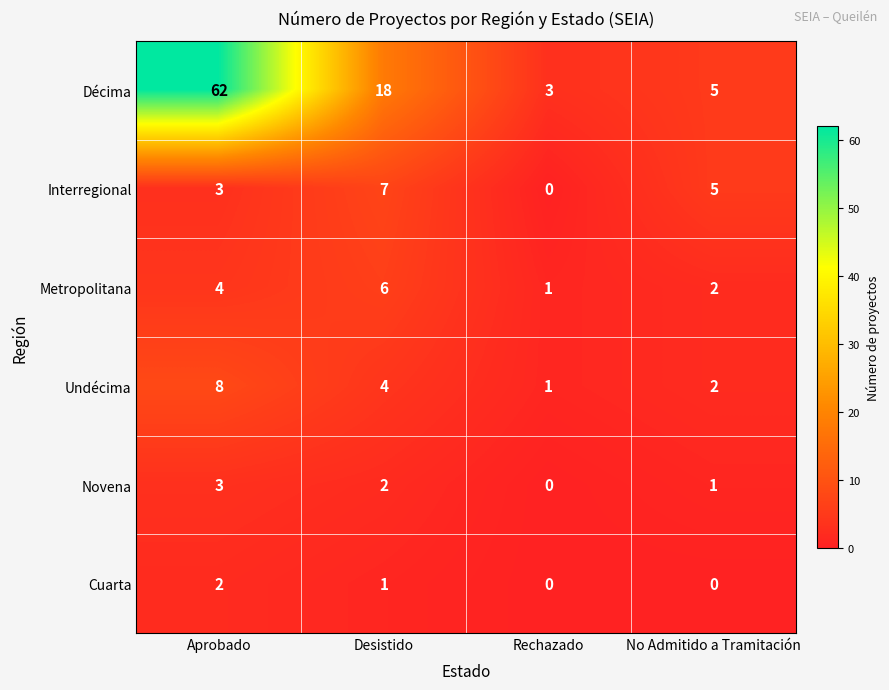

At which category does the chart reach its peak across all series?

Aprobado